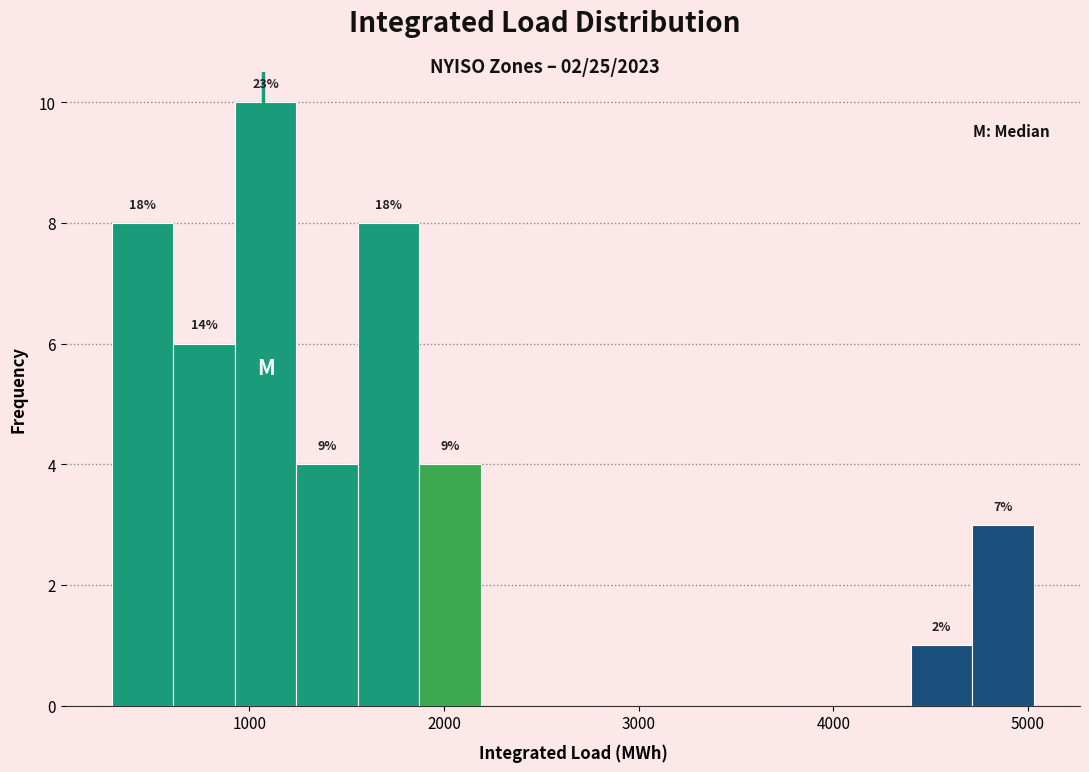

Read against the x-axis, roughly where is the centre of the tallest bar?

1100